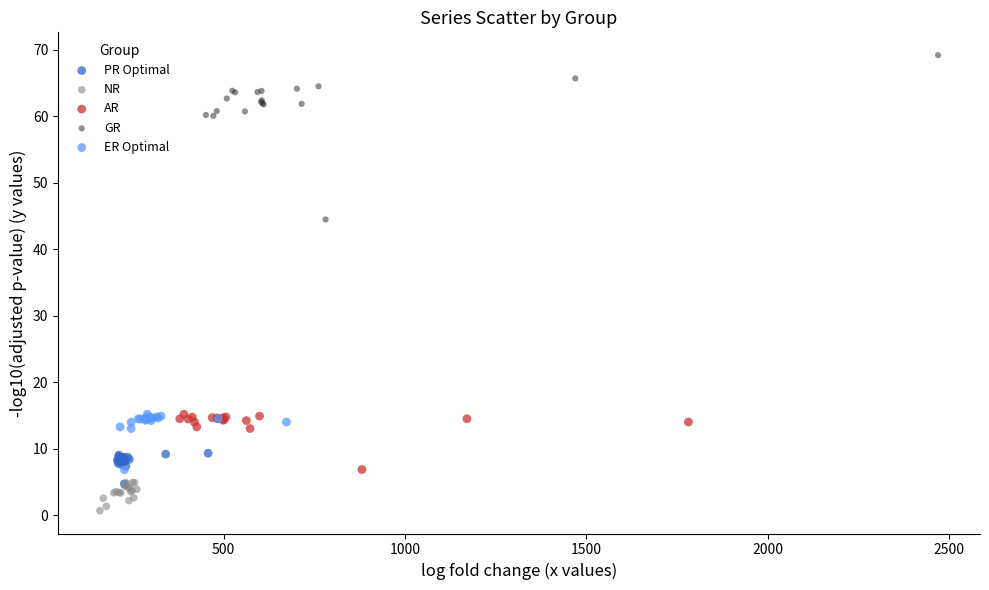

Which series reaches the minimum Y coordinate?

NR